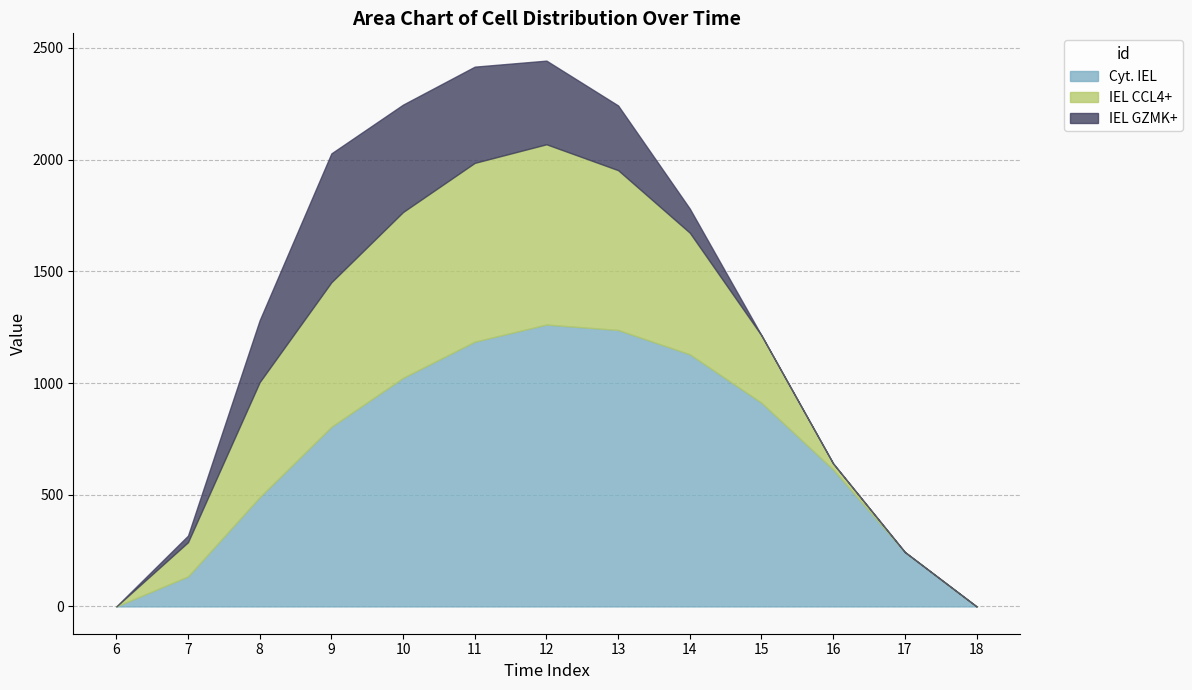

What is the total value across all series at 13?

2242.2